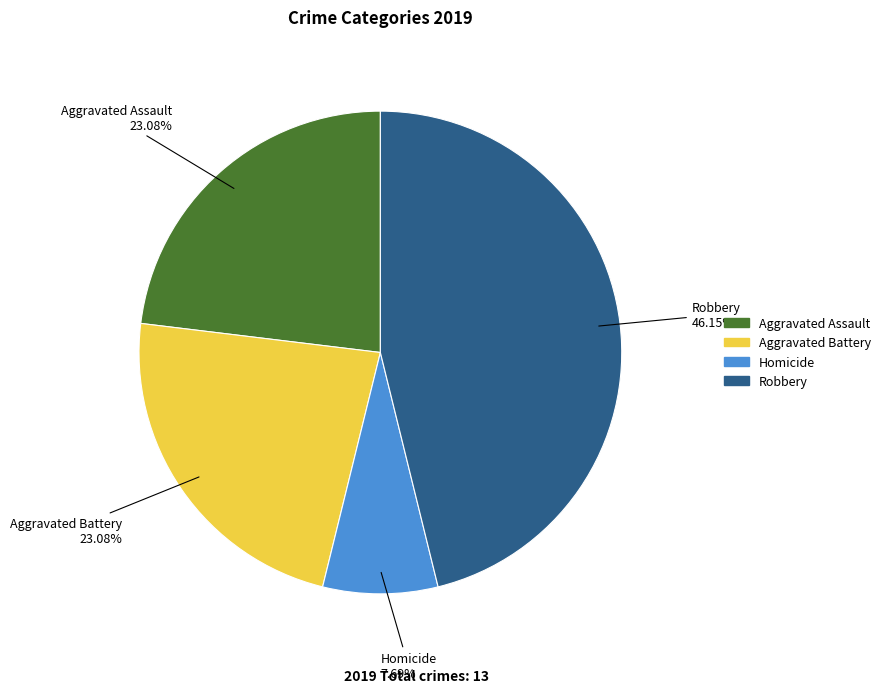

Does Homicide account for over 50% of the chart?

No